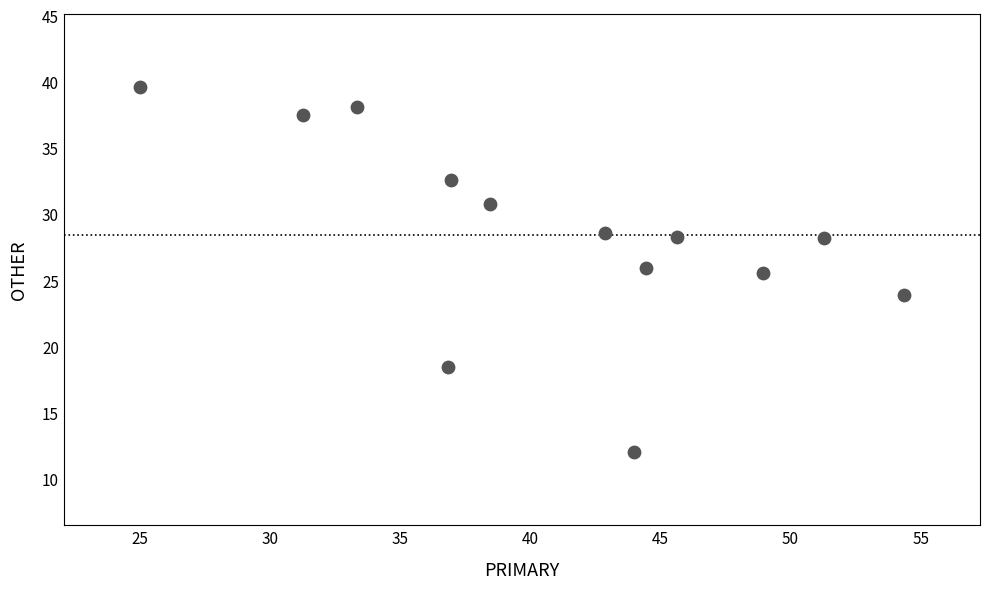

What Y value in the scatter plot is closest to 25?

25.5